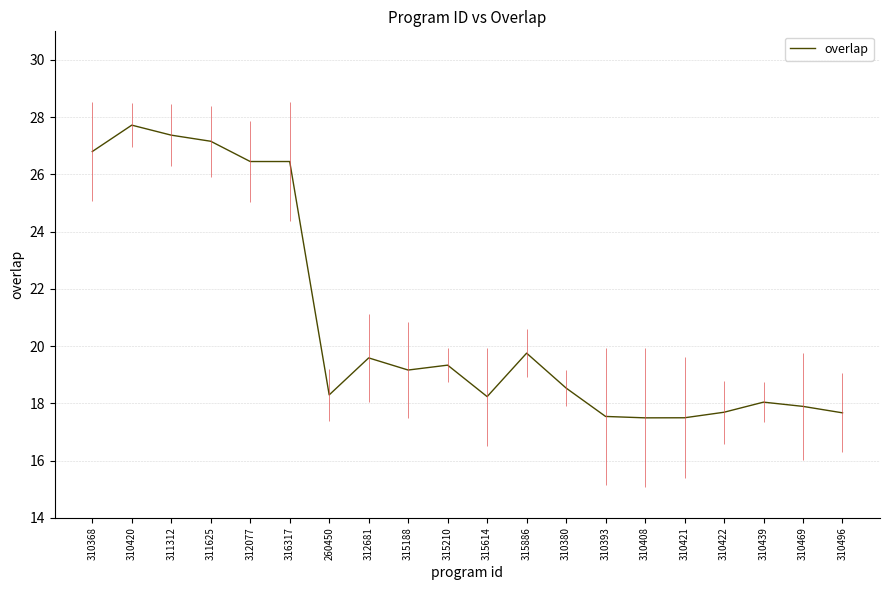

Reading left to right, extract all data points from this chart.

310368=26.8	310420=27.7	311312=27.4	311625=27.2	312077=26.4	316317=26.4	260450=18.3	312681=19.6	315188=19.2	315210=19.3	315614=18.2	315886=19.8	310380=18.5	310393=17.5	310408=17.5	310421=17.5	310422=17.7	310439=18.0	310469=17.9	310496=17.7